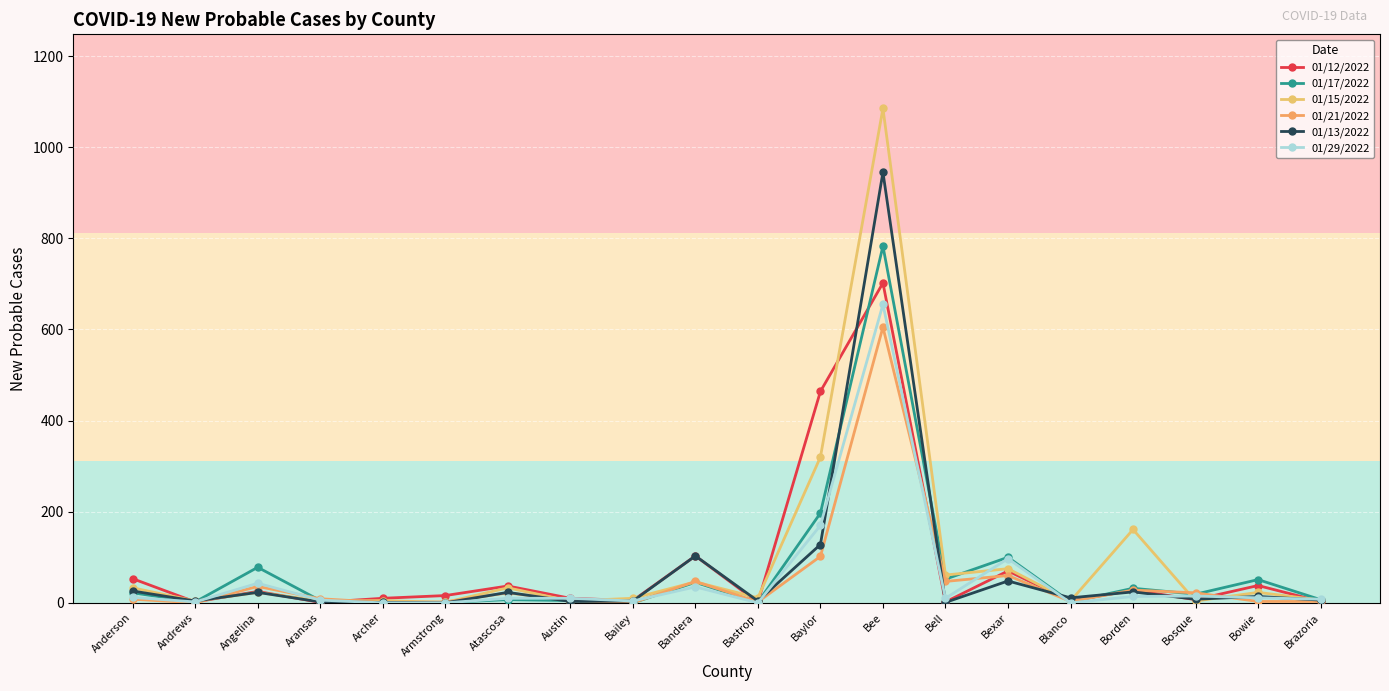

How many distinct data groups are displayed?

6